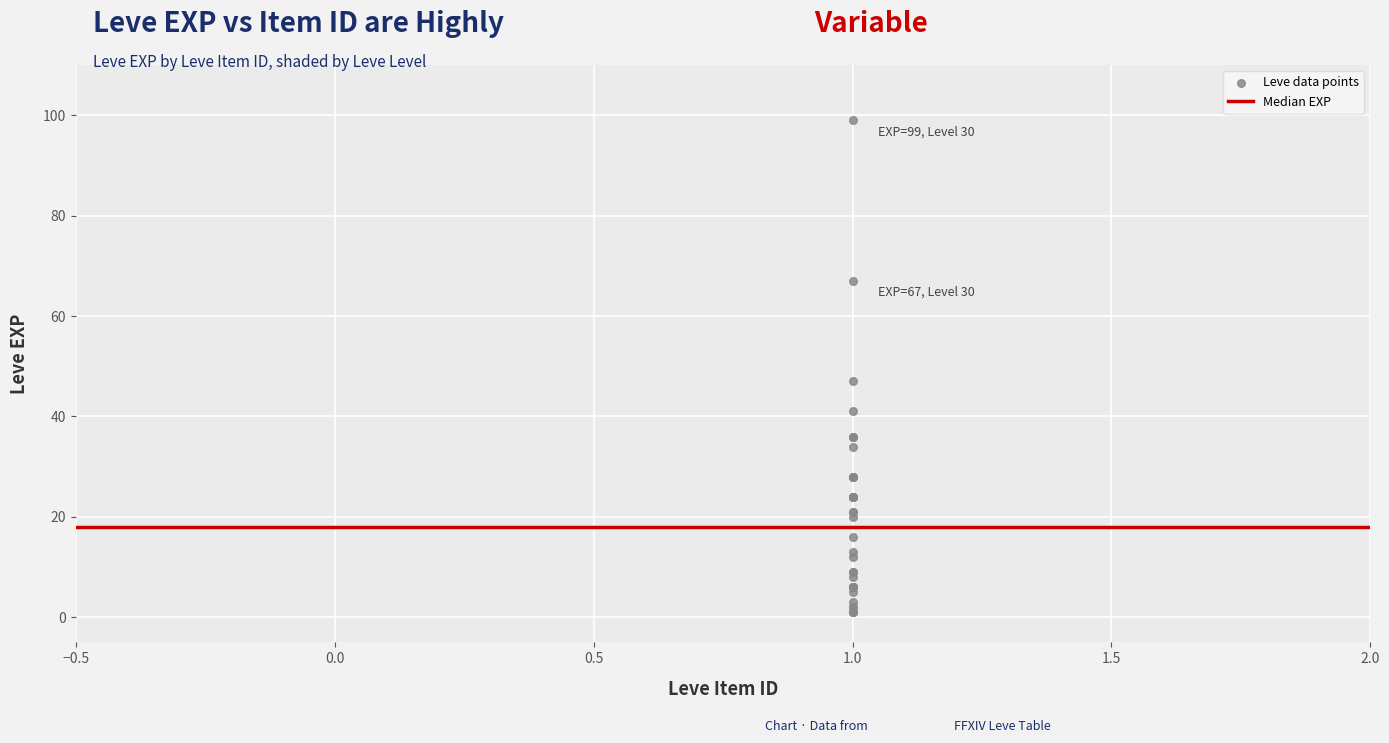

What Y value in the scatter plot is closest to 50?

47